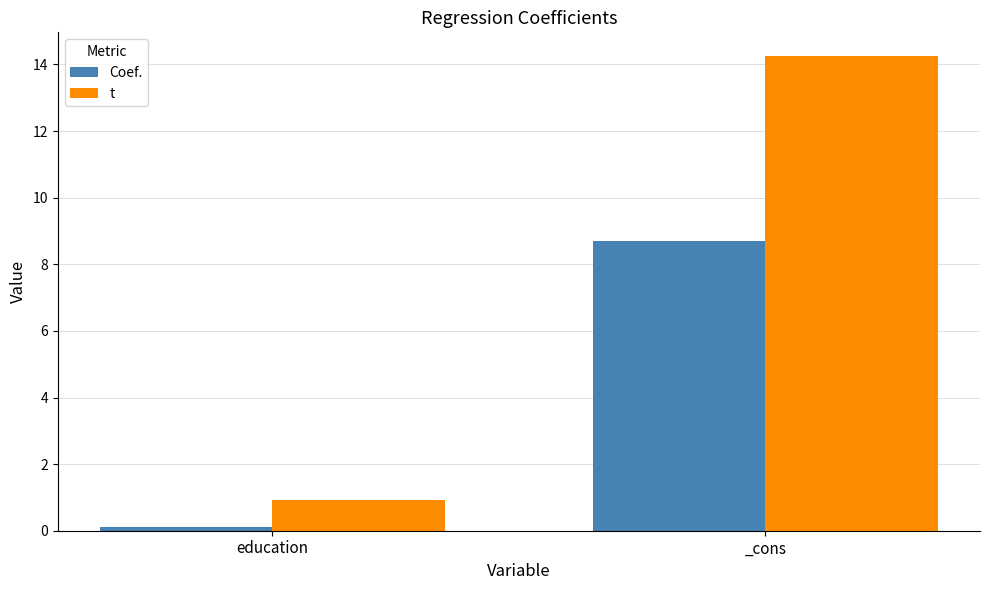

What is the value of the Coef. bar at the 2nd from the left?

8.7